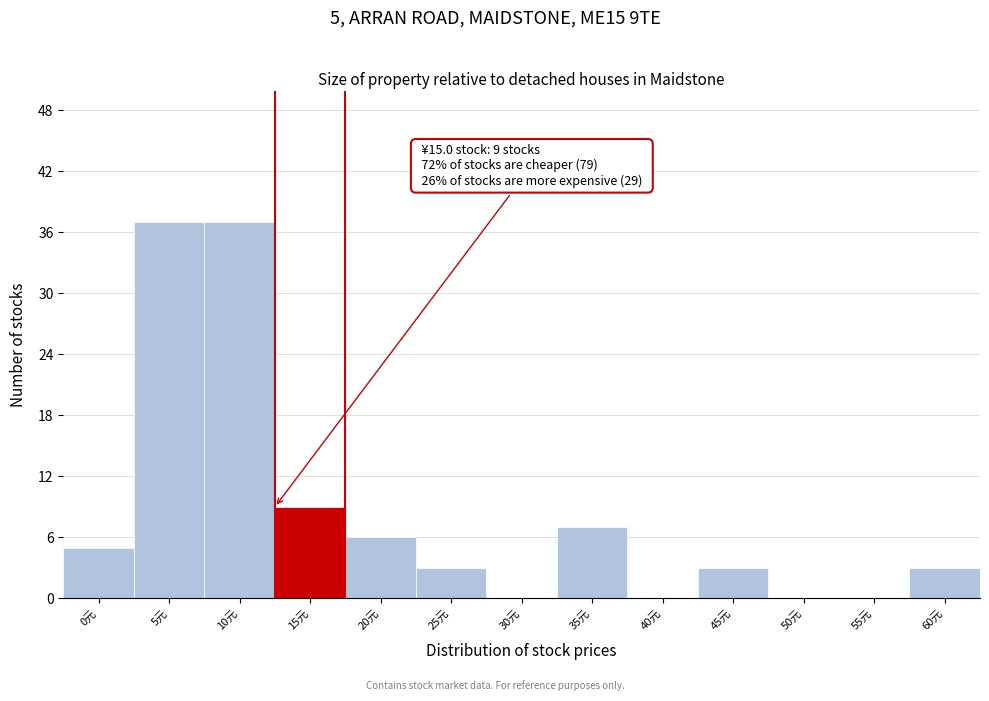

Reading right to left, extract all data points from this chart.

60元=3	55元=0	50元=0	45元=3	40元=0	35元=7	30元=0	25元=3	20元=6	15元=9	10元=37	5元=37	0元=5